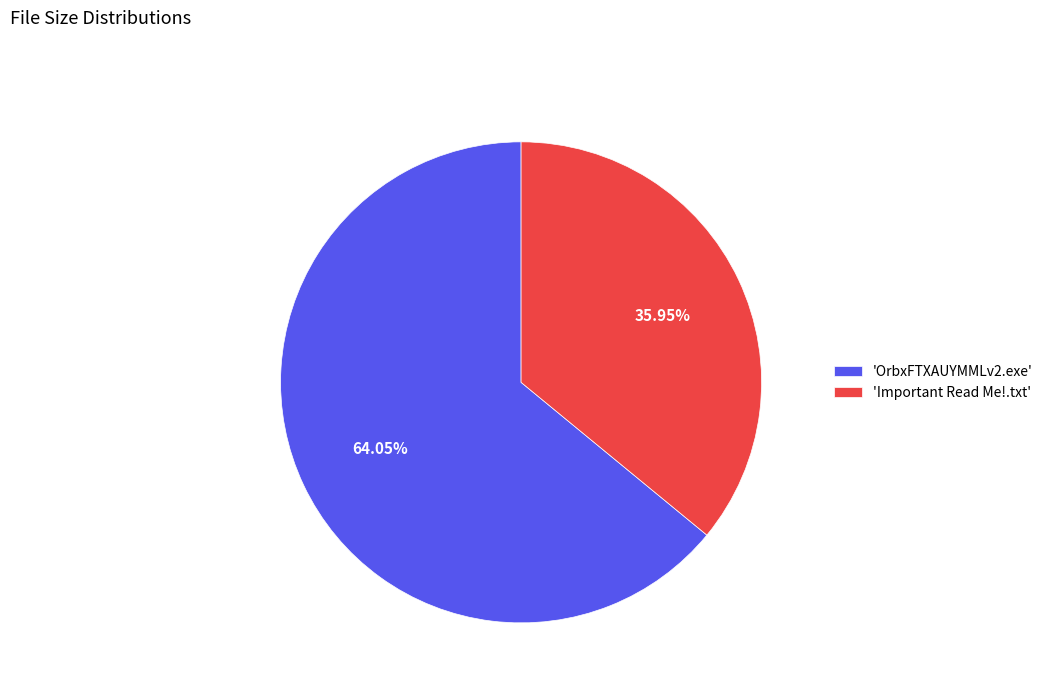

Rank the categories by value from lowest to highest.

'Important Read Me!.txt', 'OrbxFTXAUYMMLv2.exe'